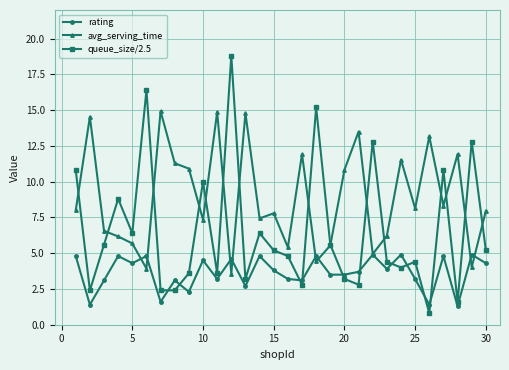

Which series has the largest total across all categories?

avg_serving_time